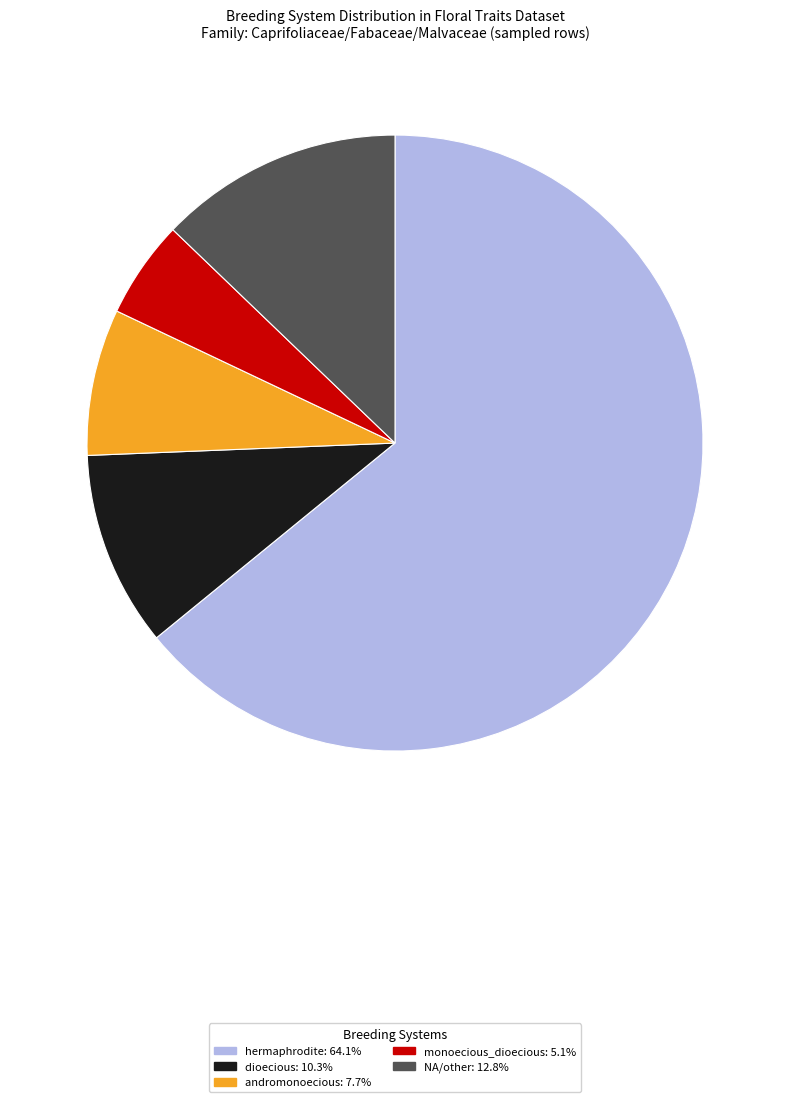

Which category has the biggest portion of the pie?

hermaphrodite